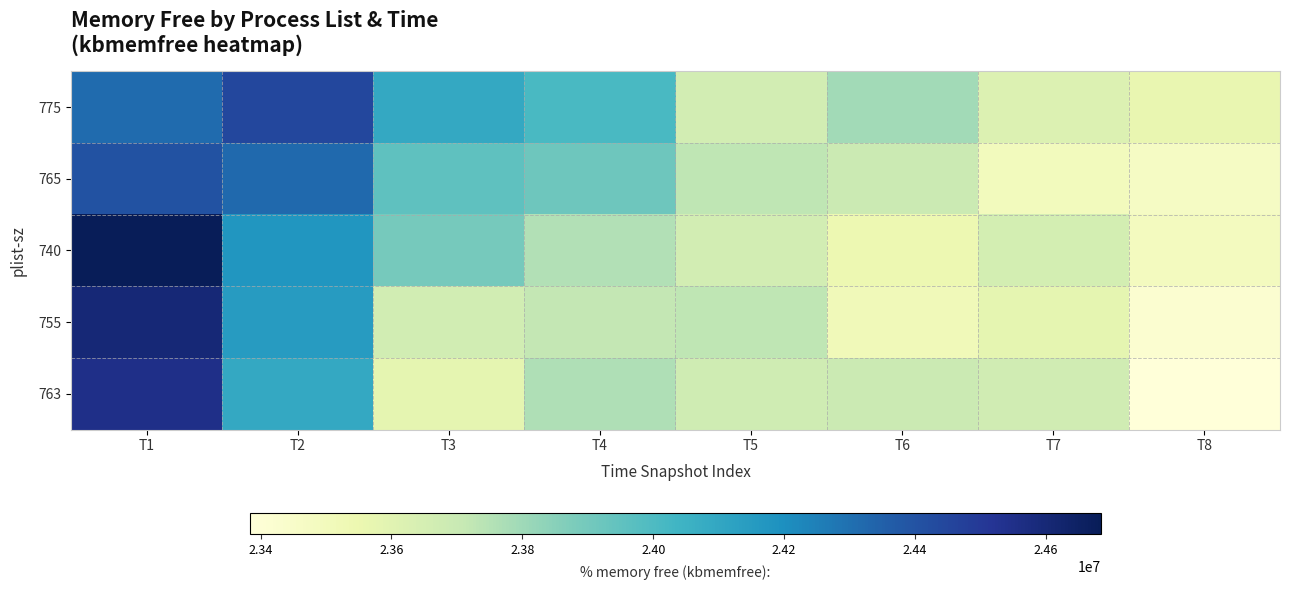

Reading right to left, transcribe all the data shown in this chart.

775: T8=23563496	T7=23621948	T6=23793820	T5=23660044	T4=24011272	T3=24094916	T2=24441620	T1=24314896
765: T8=23468972	T7=23497376	T6=23689560	T5=23726560	T4=23914328	T3=23955320	T2=24322904	T1=24401476
740: T8=23488268	T7=23655444	T6=23545940	T5=23661120	T4=23754384	T3=23895392	T2=24173632	T1=24684624
755: T8=23421812	T7=23578480	T6=23513612	T5=23727684	T4=23714676	T3=23666908	T2=24149692	T1=24602416
763: T8=23383272	T7=23668652	T6=23692348	T5=23674224	T4=23764144	T3=23576576	T2=24094916	T1=24551712